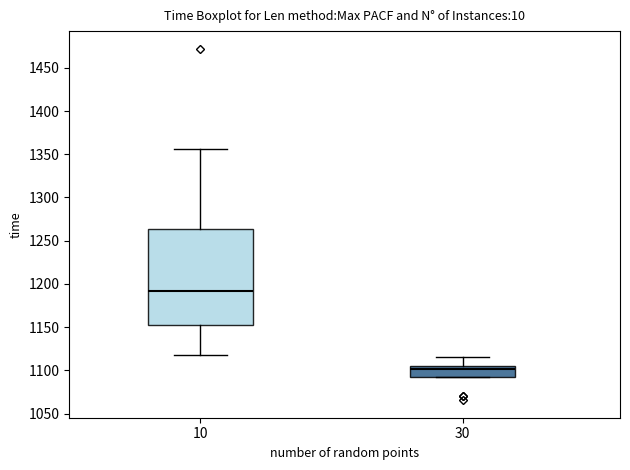

Reading left to right, transcribe this box plot: for each box, give where its median line is, the range the box spans, and where its two whiskers end, as read against the y-axis. The values are not printed on the chart, so give them approximately, as read against the axis.

10: median 1190, box 1155 to 1265, whiskers 1120 to 1355
30: median 1100, box 1095 to 1105, whiskers 1090 to 1115